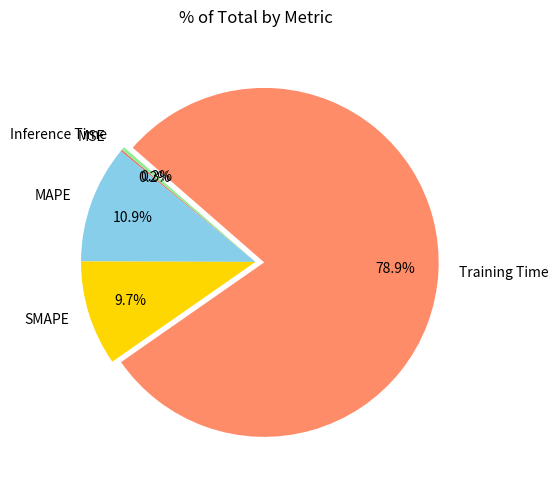

To the nearest percent, what percentage of the pie is Training Time?

79%